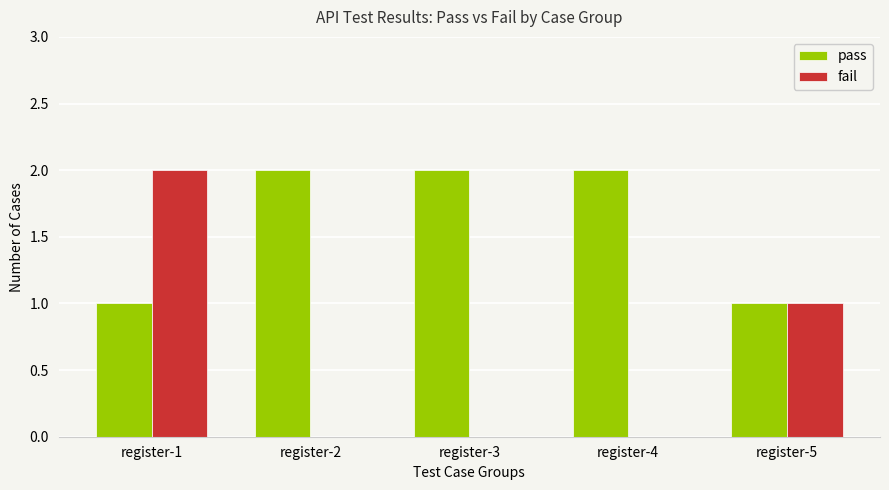

What is the difference between the fail values at register-3 and register-5?

1